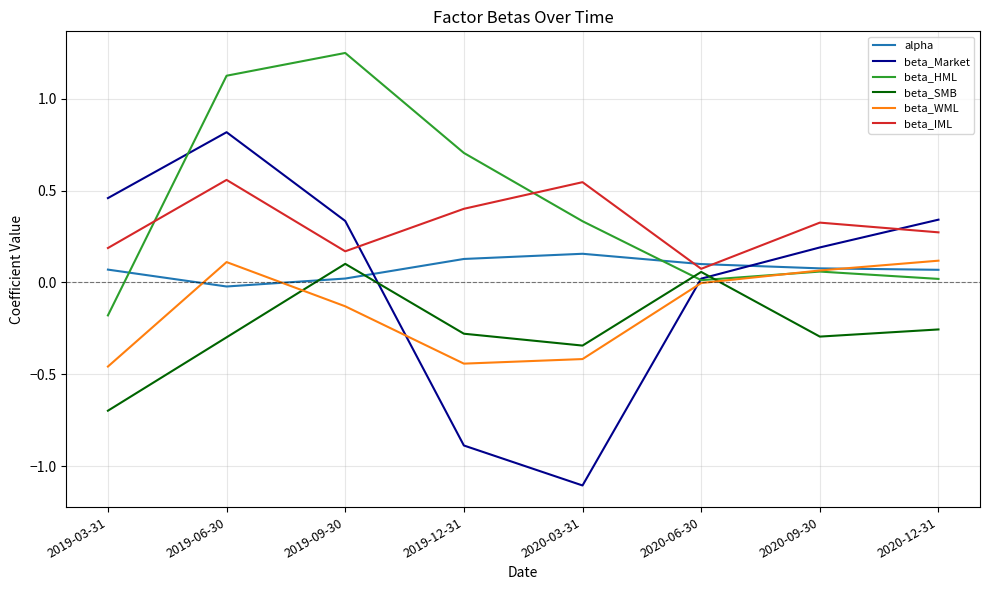

How many lines are shown in the chart?

6